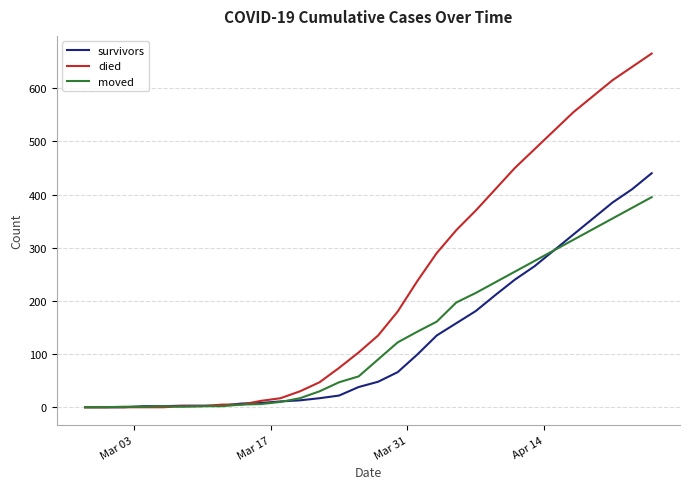

How many lines are shown in the chart?

3